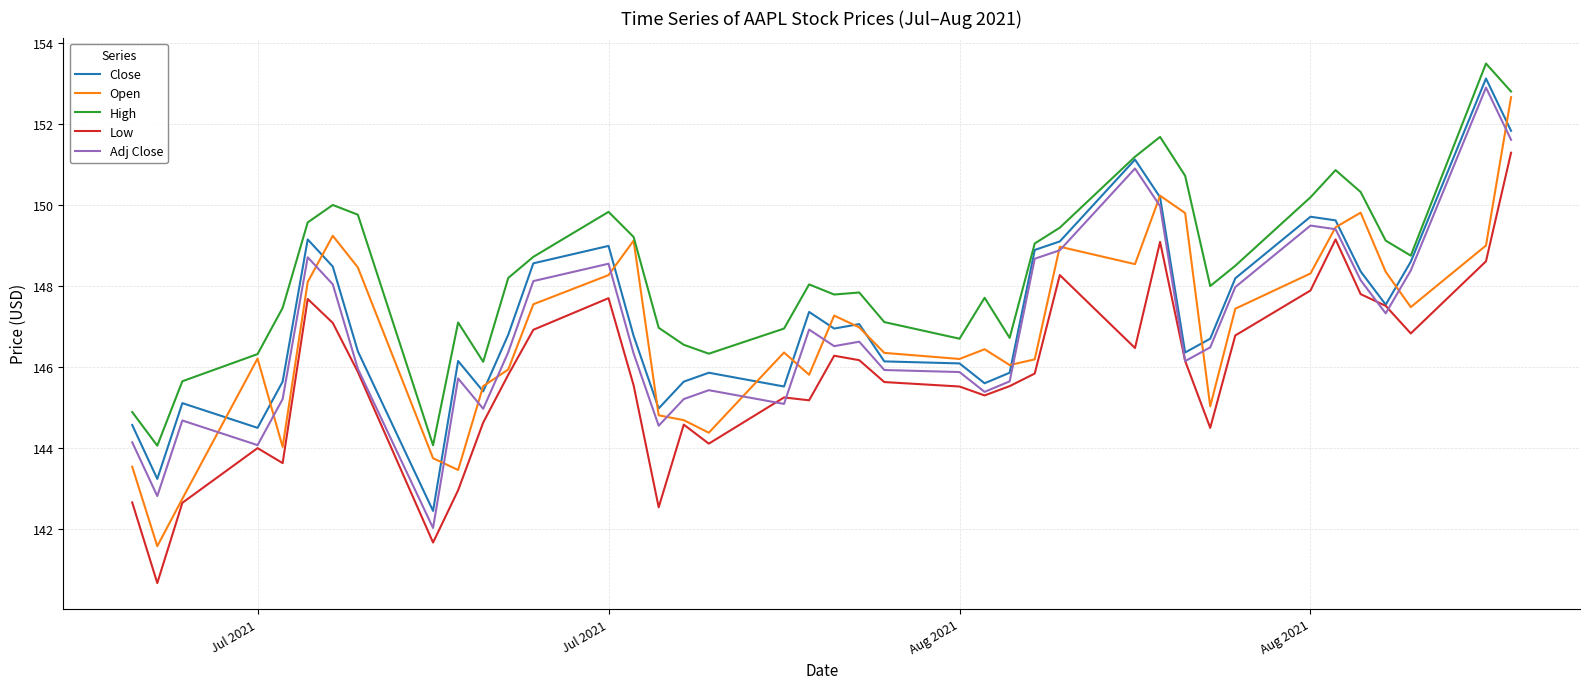

What is the maximum value shown in the chart?

153.5